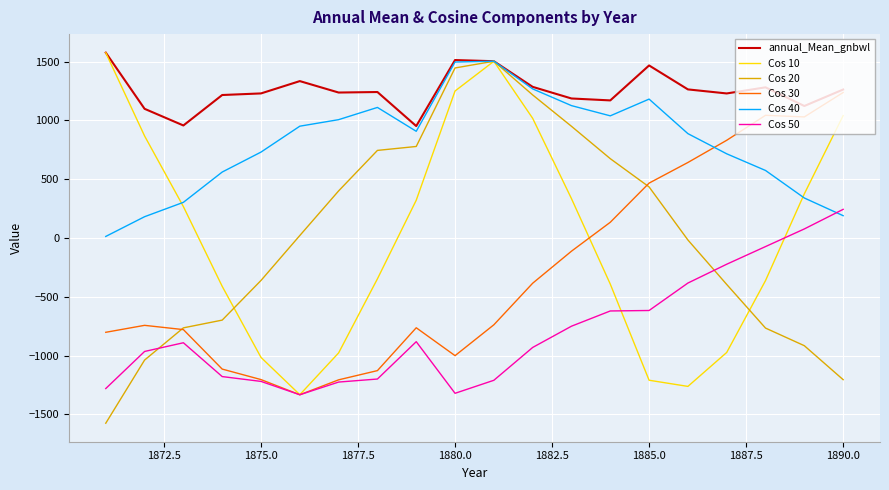

Is this an area chart (filled region under the line)?

No